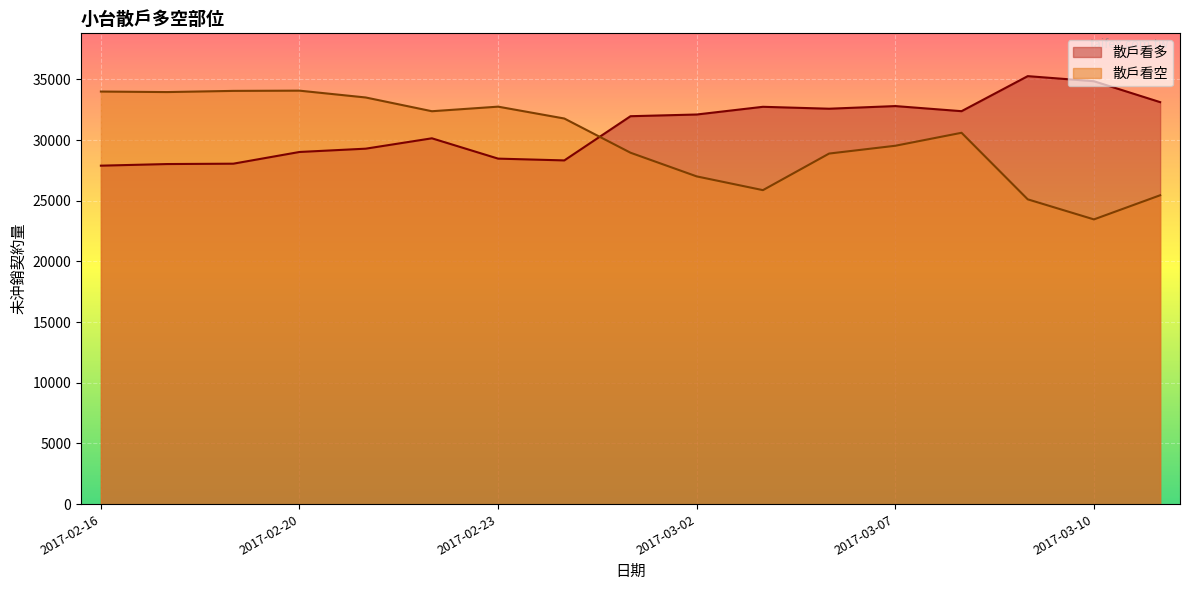

Rank the series at 2017-03-10 from lowest to highest value.

散戶看空, 散戶看多